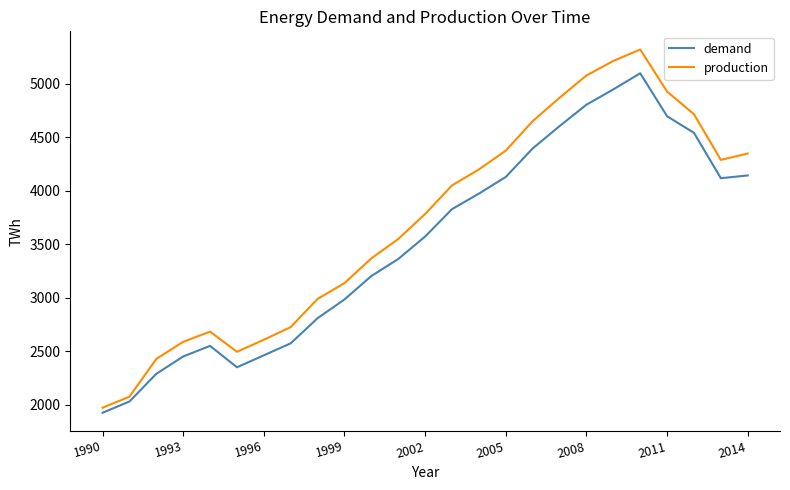

Which series has the largest total across all categories?

production